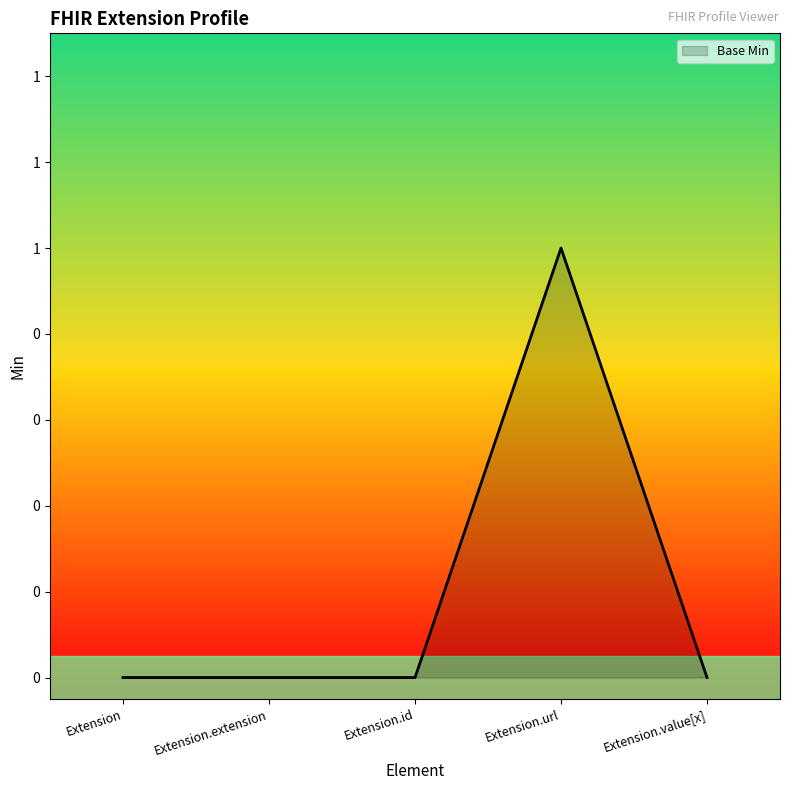

Reading left to right, extract all data points from this chart.

Extension=0	Extension.extension=0	Extension.id=0	Extension.url=1	Extension.value[x]=0